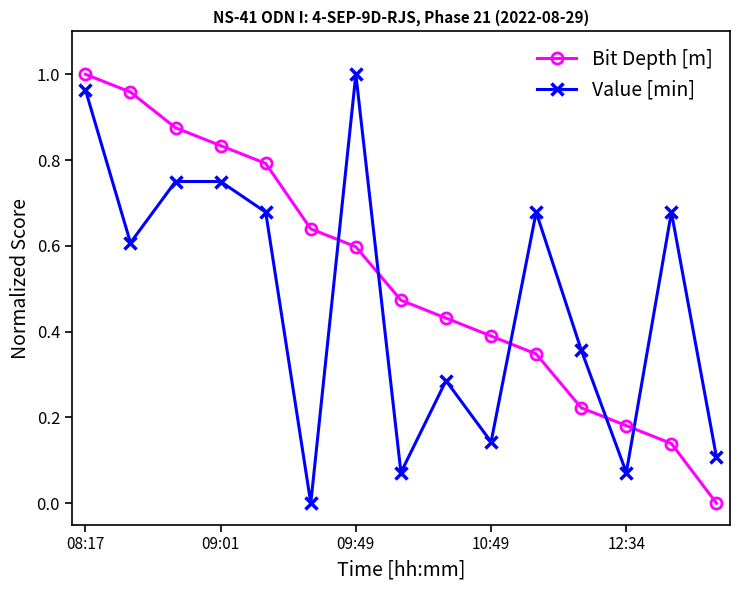

List the series in order of their overall mean, lowest first.

Value [min], Bit Depth [m]